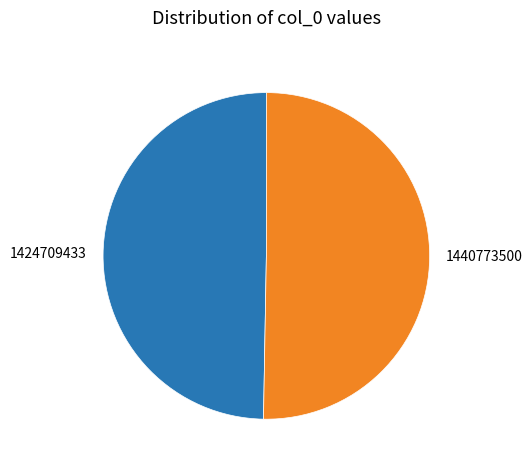

Between 1424709433 and 1440773500, which is larger?

1440773500